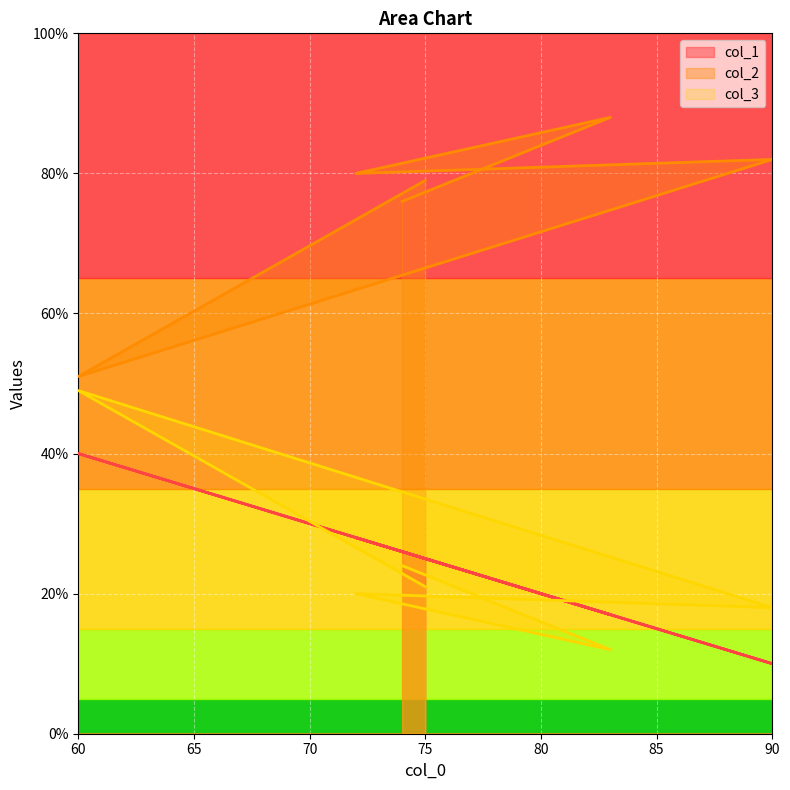

At which category does col_3 reach its first local peak?

60